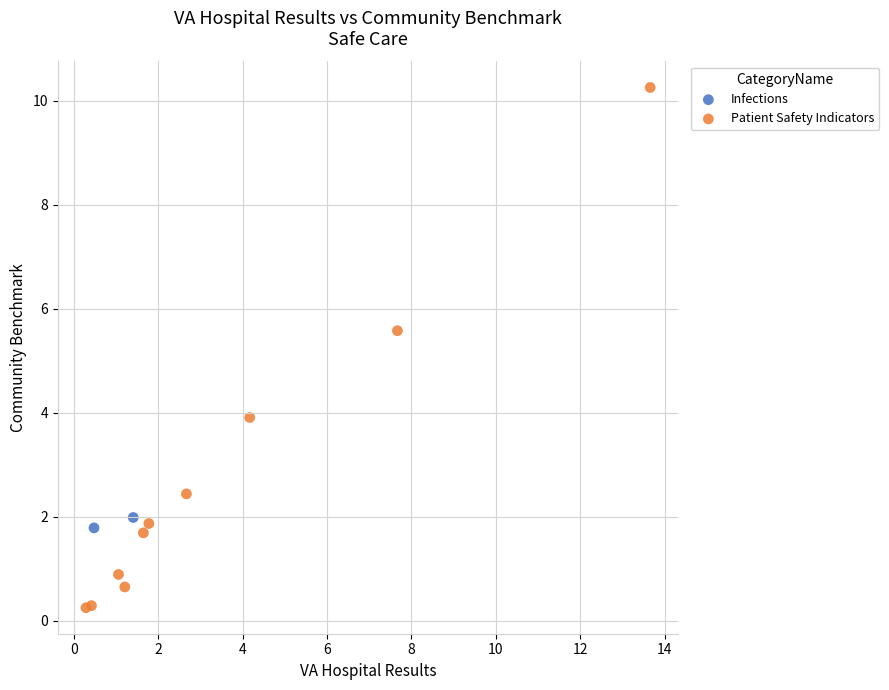

What are all the series names shown in the legend?

Infections, Patient Safety Indicators